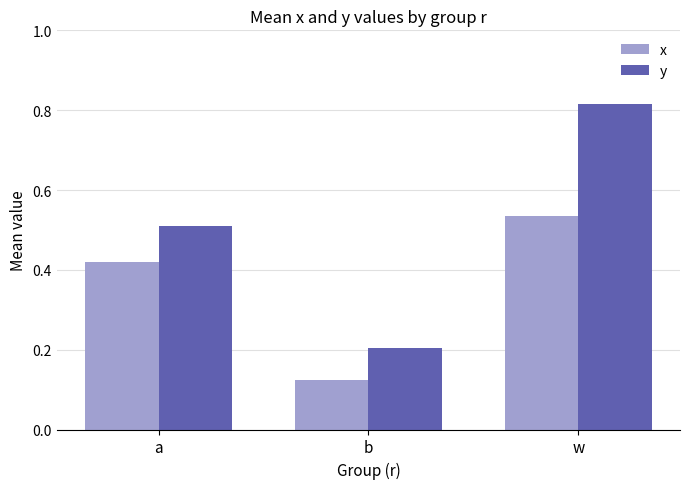

At which category does the chart reach its peak across all series?

w